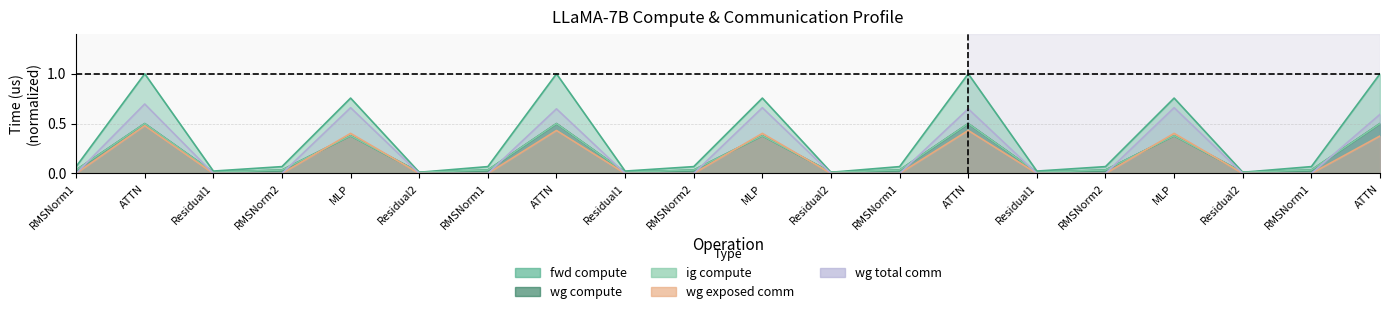

What is the spread (max minus min) of values at ATTN?

0.5